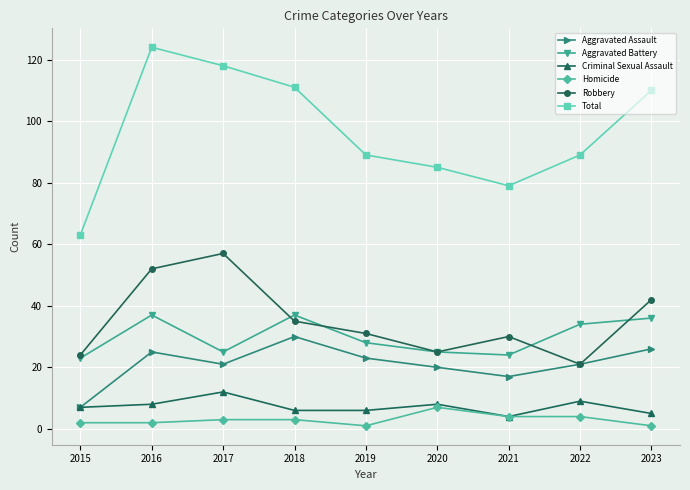

In Robbery, how many points are lower than both neighbors (excluding endpoints)?

2